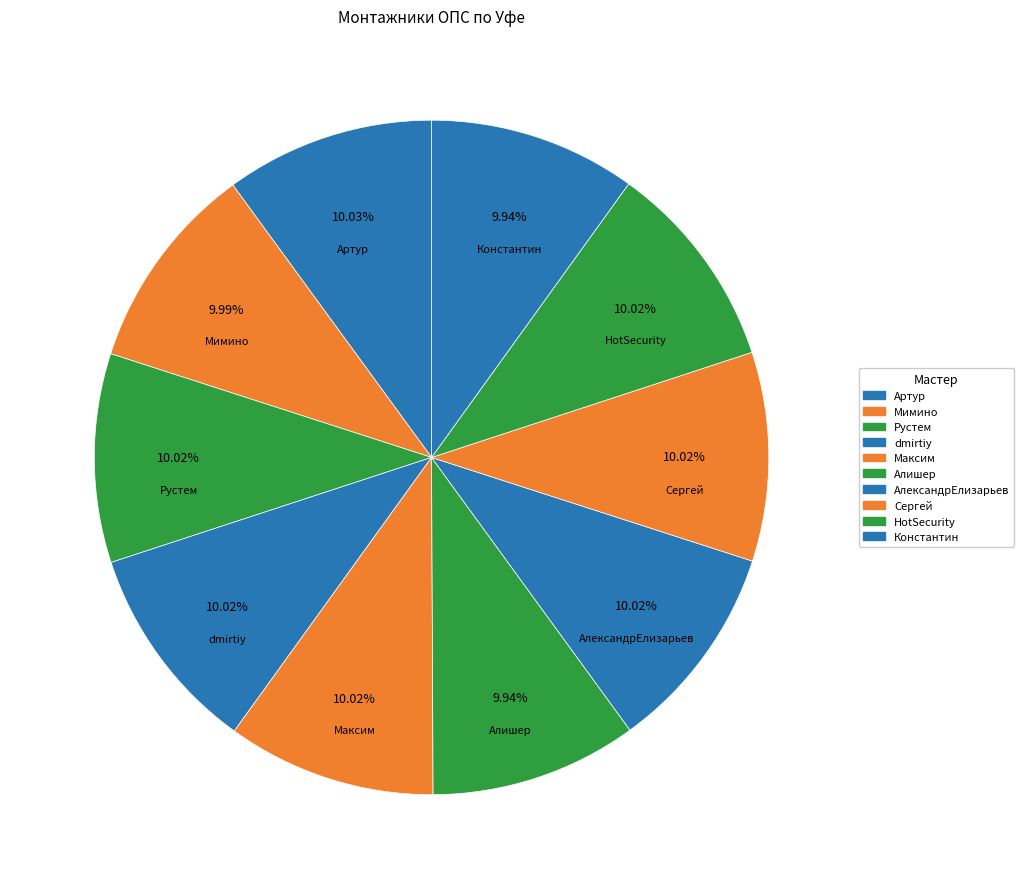

How many segments does this pie chart have?

10